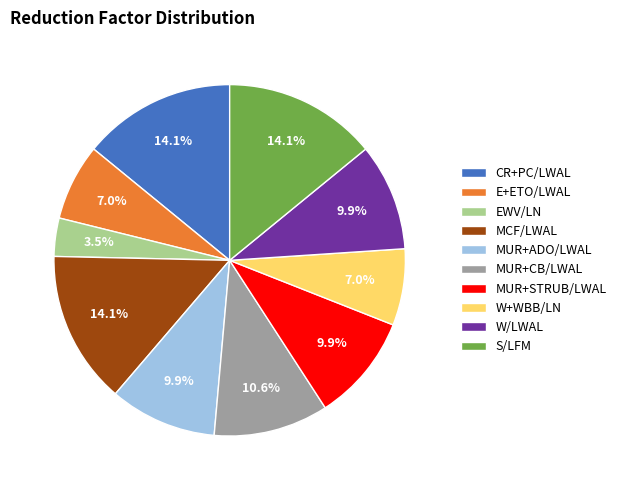

Is the sum of W+WBB/LN and CR+PC/LWAL greater than half?

No